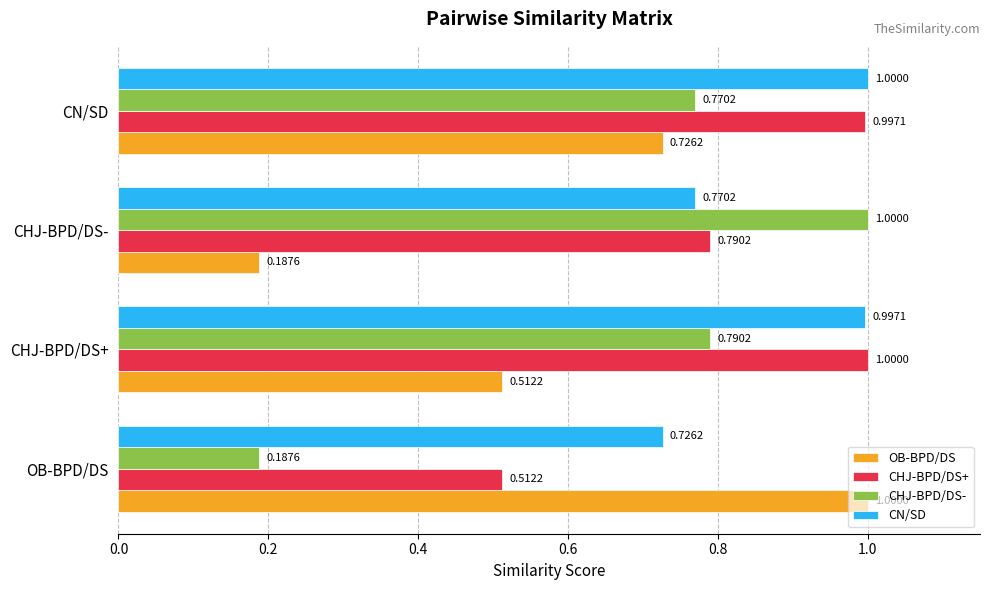

At how many categories does at least one series exceed 0?

4